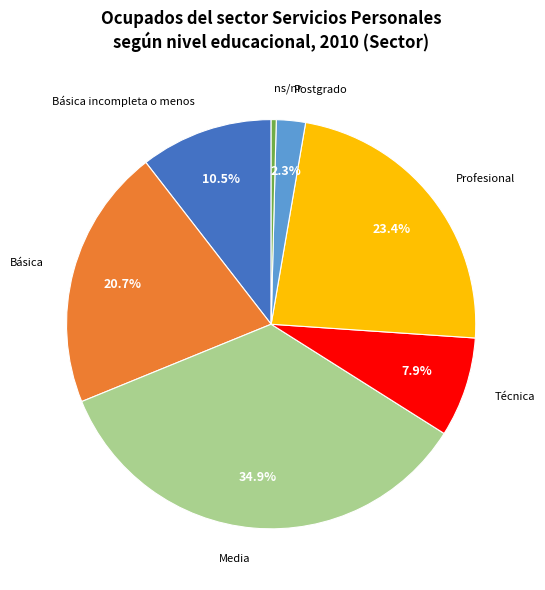

Is there any slice that represents more than half of the pie?

No